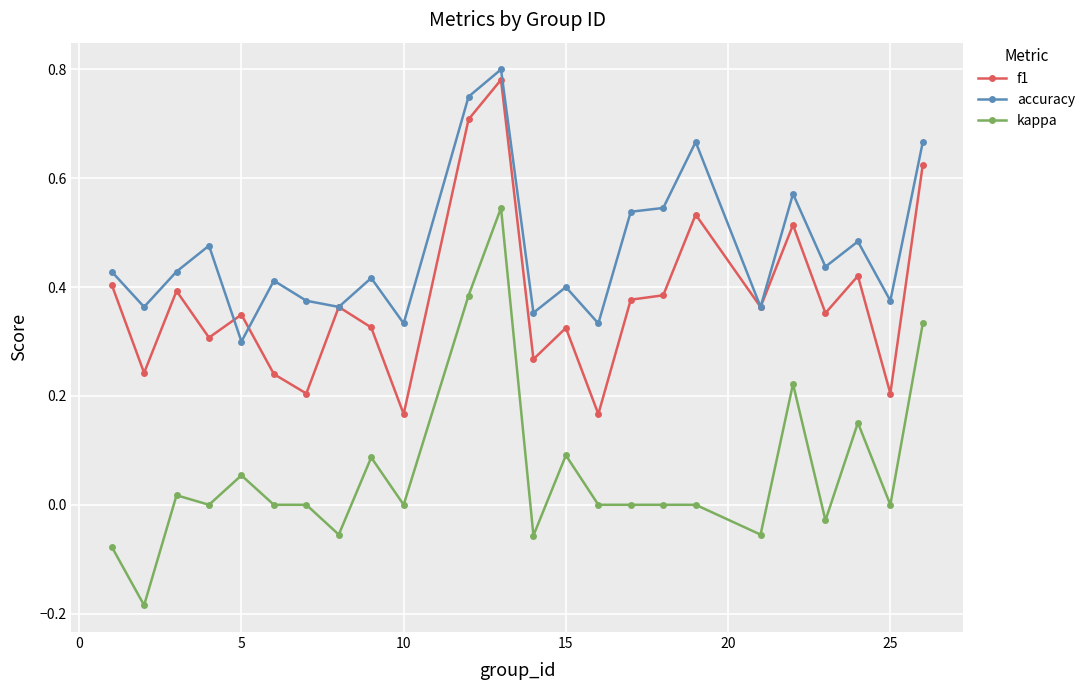

Which series has the largest range (max minus min)?

kappa